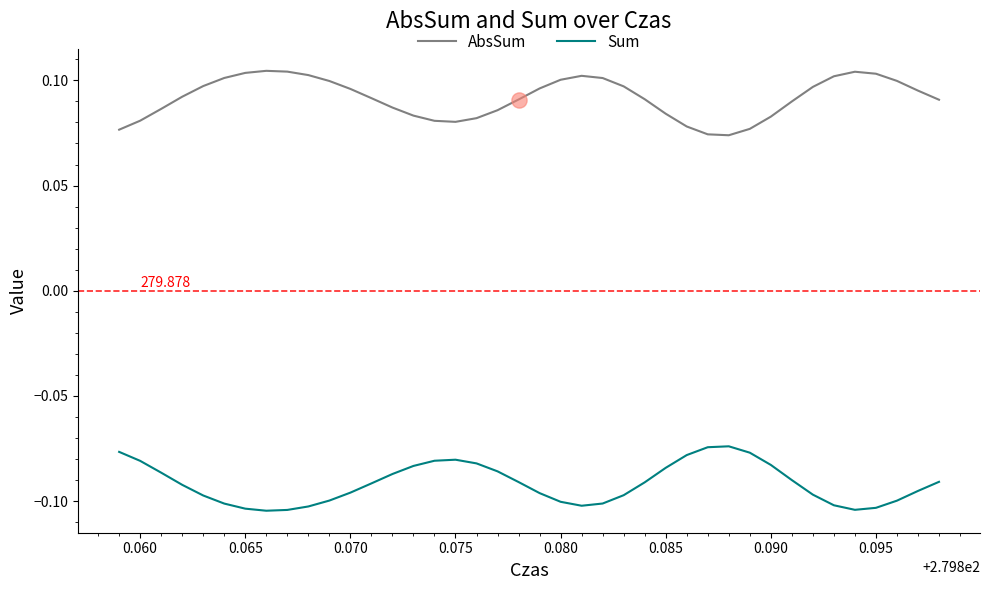

Which series has the largest total across all categories?

AbsSum